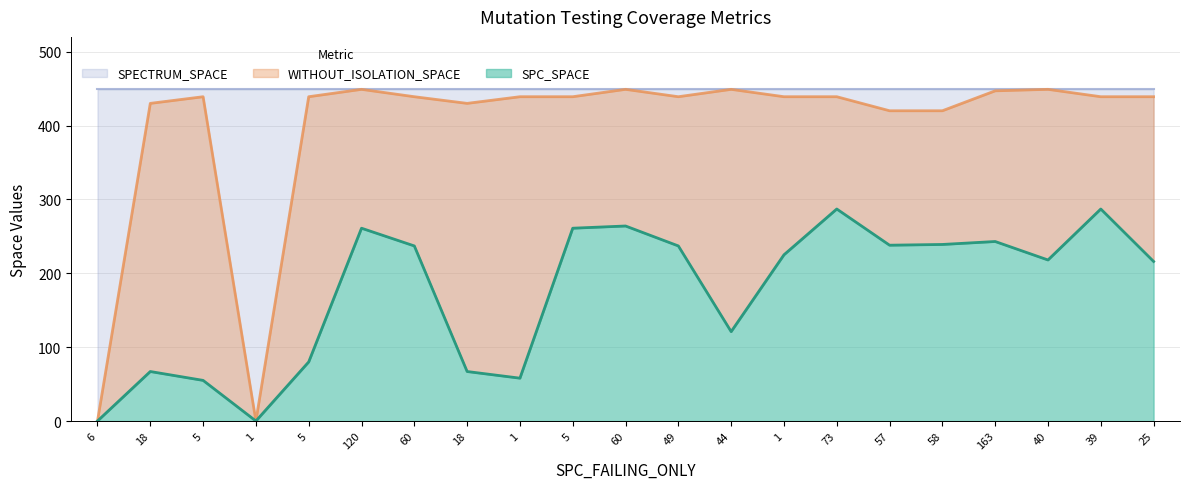

True or false: SPC_SPACE and WITHOUT_ISOLATION_SPACE intersect in this chart.

False